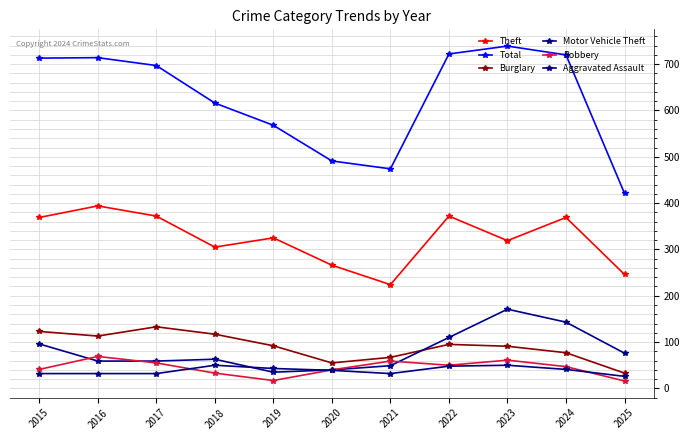

What is the value of the Robbery point at the 10th from the left?

47